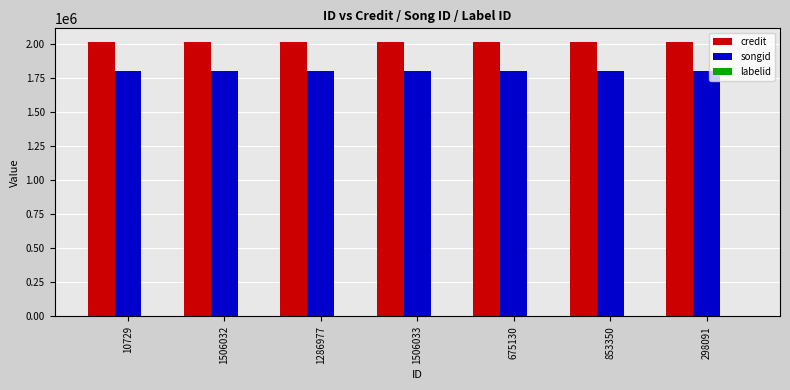

Count the number of data series in this chart.

3